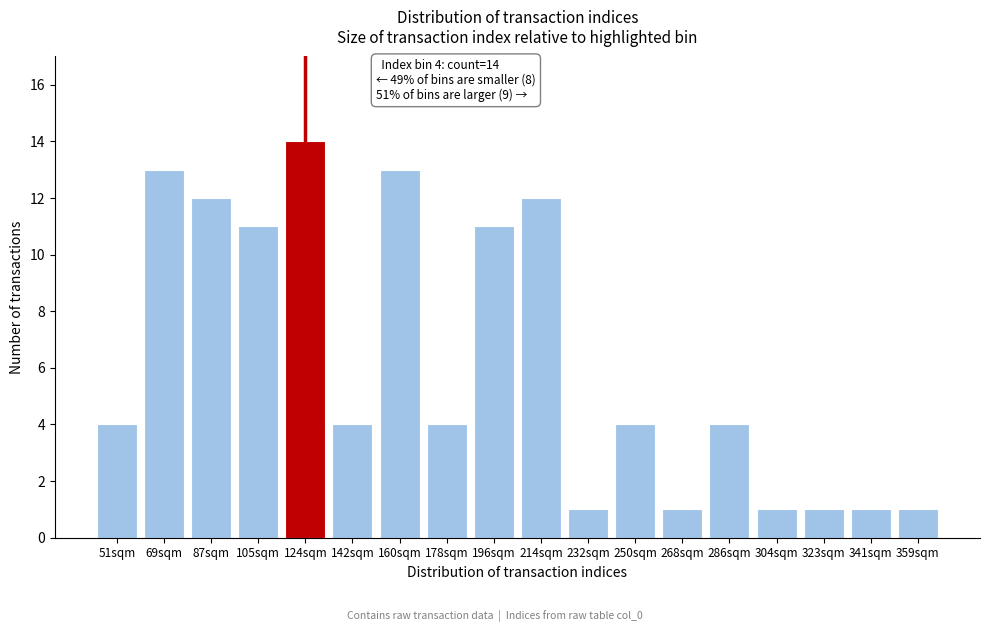

Reading left to right, transcribe all the data shown in this chart.

51sqm=4	69sqm=13	87sqm=12	105sqm=11	124sqm=14	142sqm=4	160sqm=13	178sqm=4	196sqm=11	214sqm=12	232sqm=1	250sqm=4	268sqm=1	286sqm=4	304sqm=1	323sqm=1	341sqm=1	359sqm=1